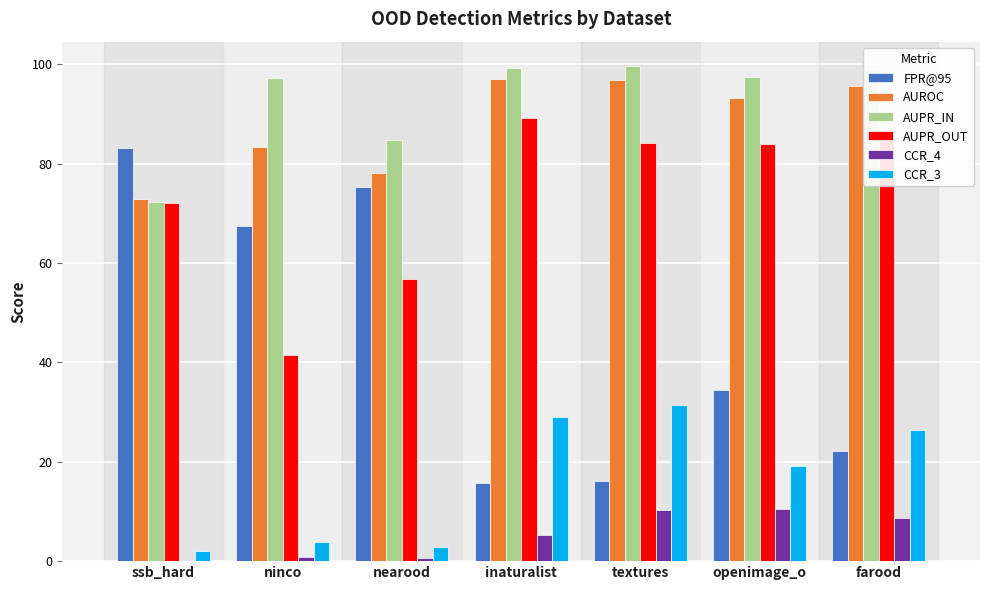

Where is AUPR_OUT nearest to the value 65?

ssb_hard